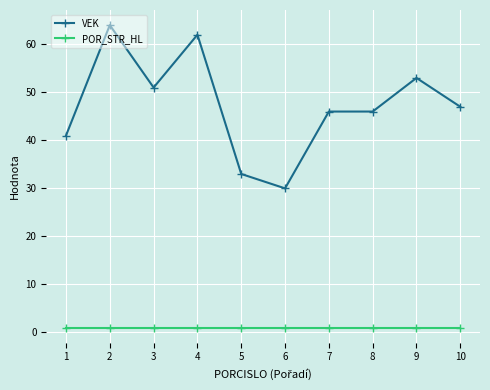

What is the difference between the highest and lowest values at 9?

52